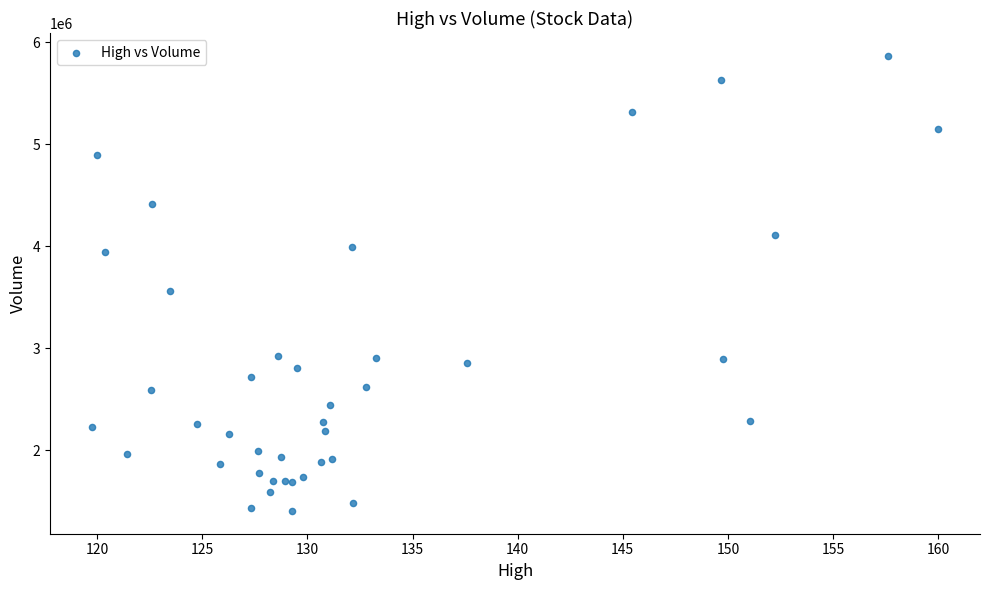

What Y value in the scatter plot is closest to 3634950?

3559900